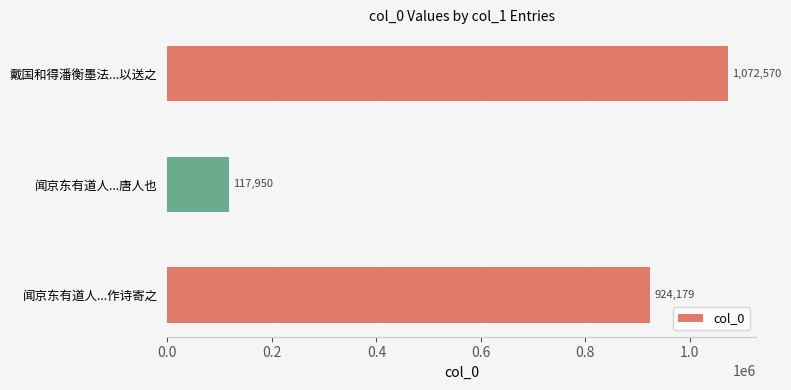

Read the value at 闻京东有道人...作诗寄之, to the nearest 100.

924200